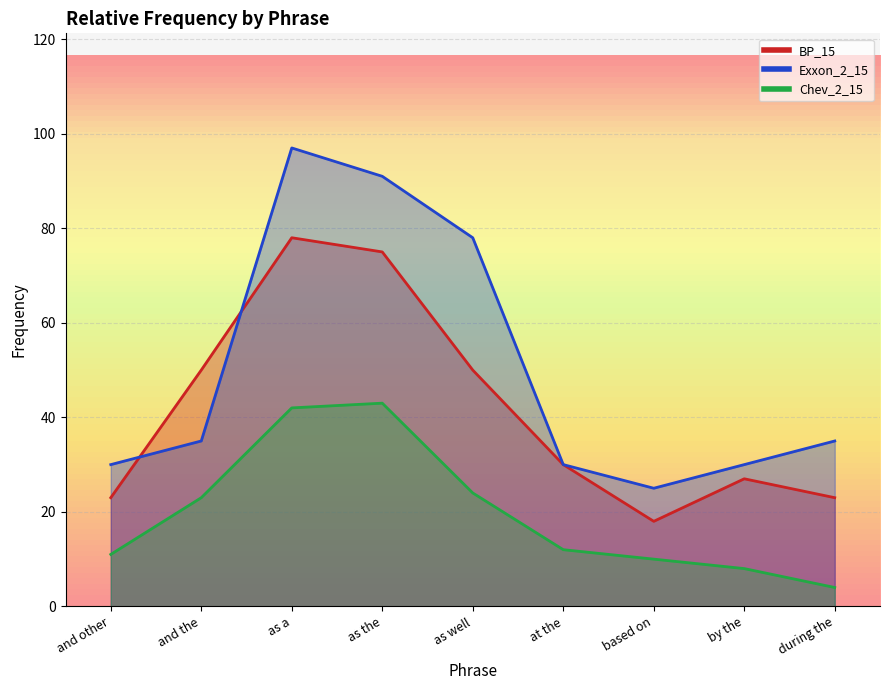

What is the sum of the Exxon_2_15 values at during the and based on?

60